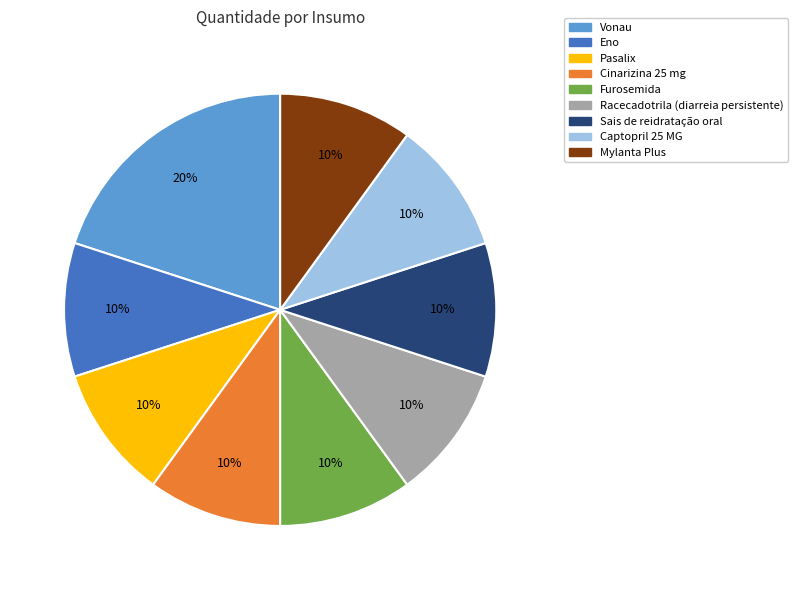

To the nearest percent, what is the average slice percentage?

11%